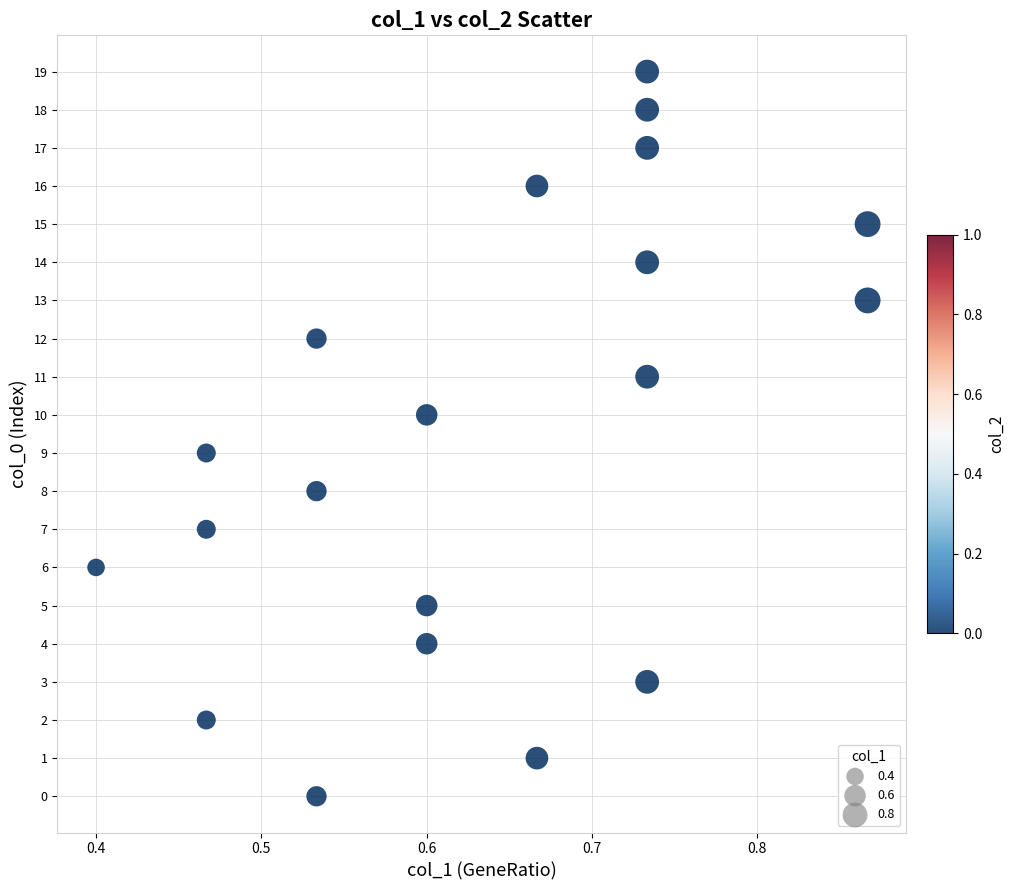

What is the range of Y values (max minus min)?

19